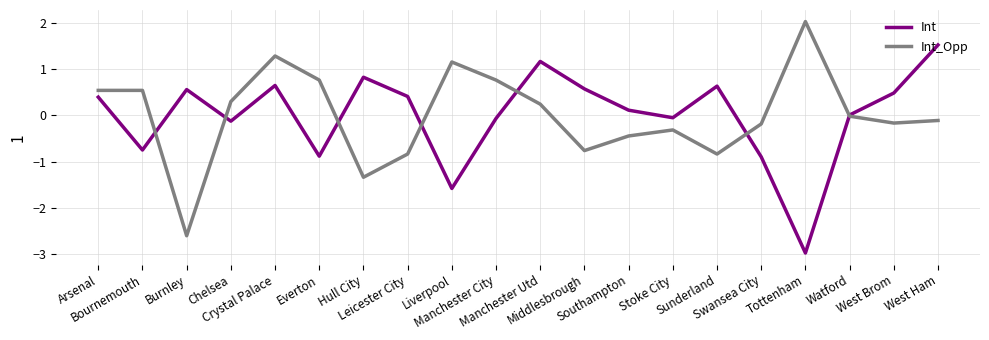

Is the value of Int at Manchester Utd greater than the value of Int_Opp at Manchester City?

Yes